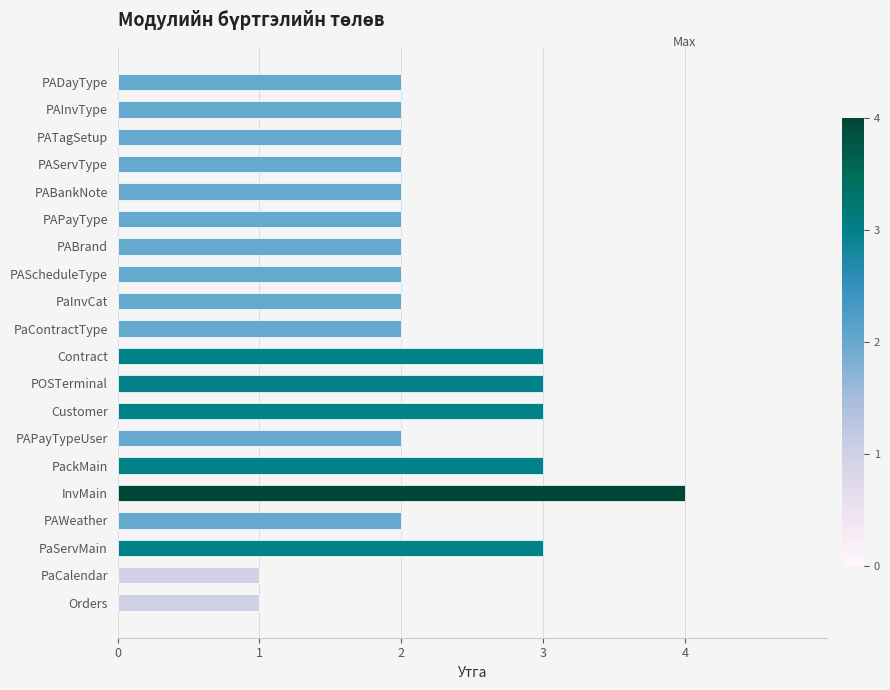

What is the sum of the values at PATagSetup and PABrand?

4